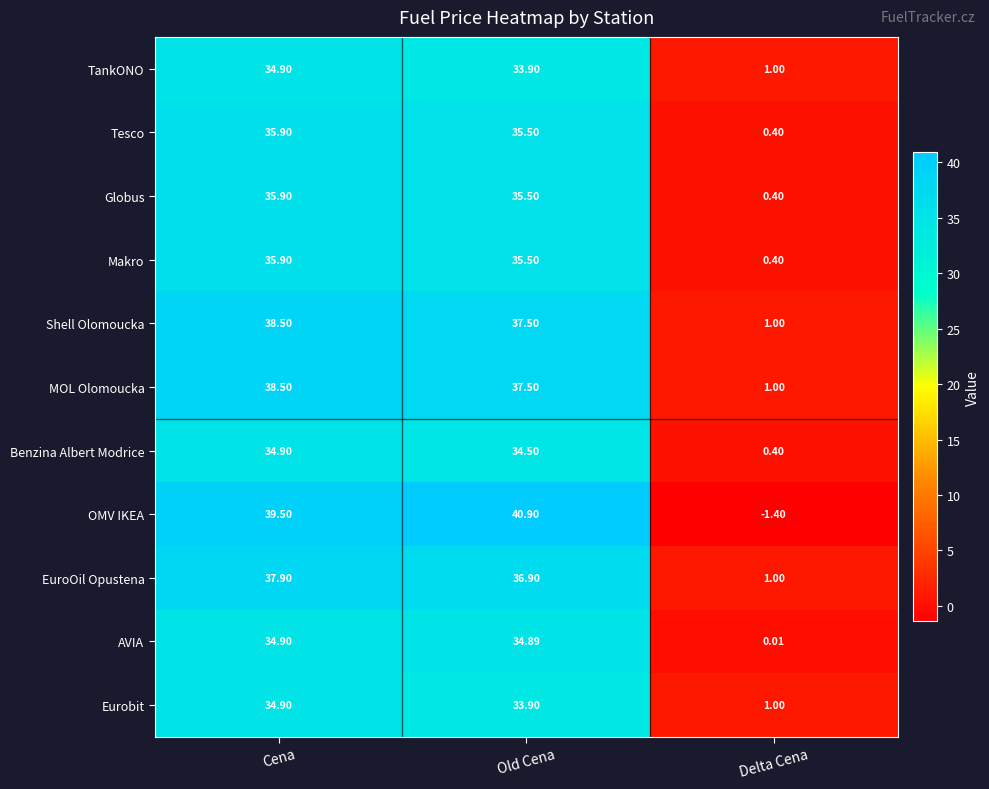

At which category is the sum across all series the highest?

Cena